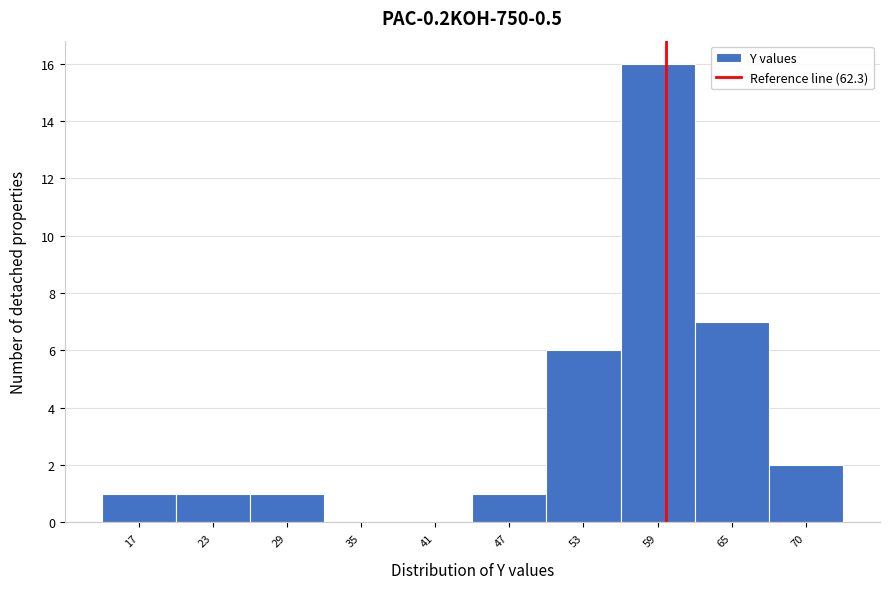

Reading left to right, transcribe all the data shown in this chart.

17=1	23=1	29=1	35=0	41=0	47=1	53=6	59=16	65=7	70=2